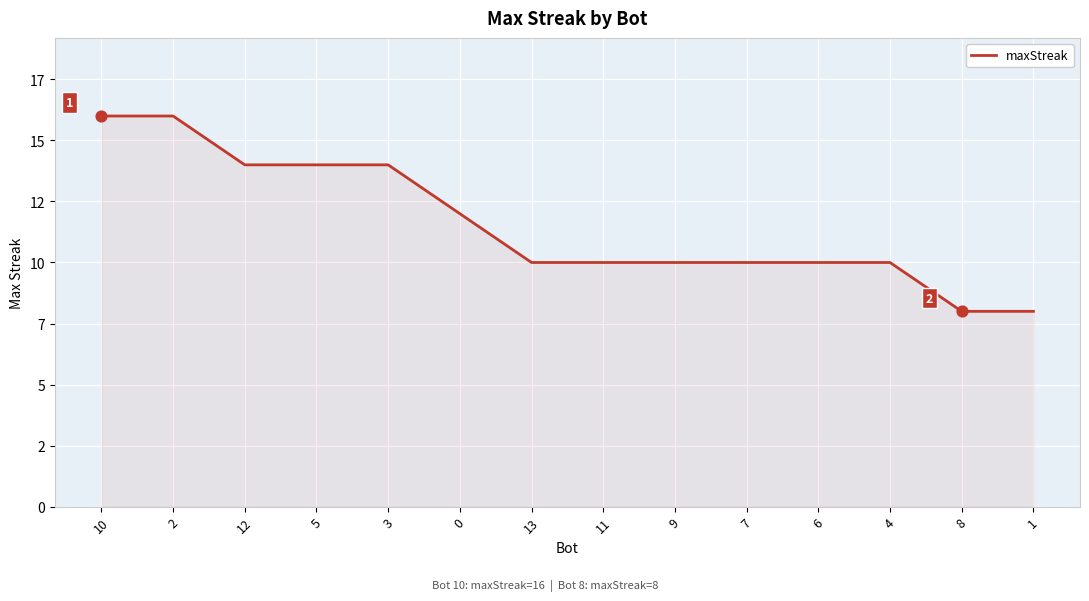

Is this an area chart (filled region under the line)?

Yes